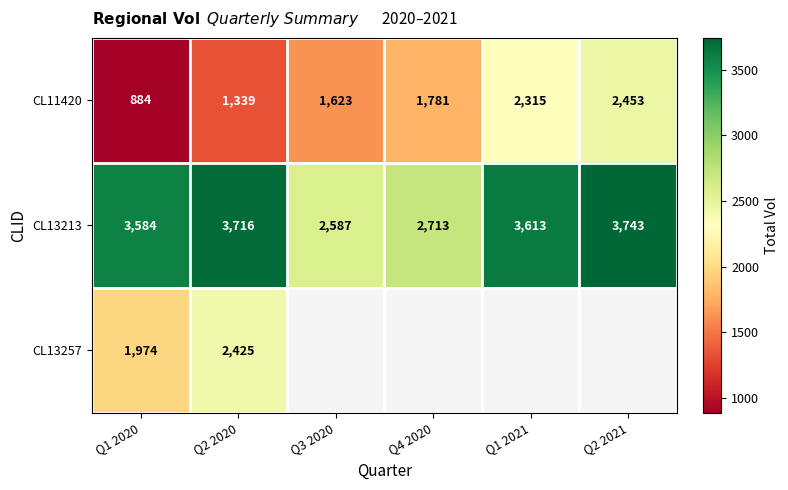

What is the spread (max minus min) of values at Q1 2021?

1298.0